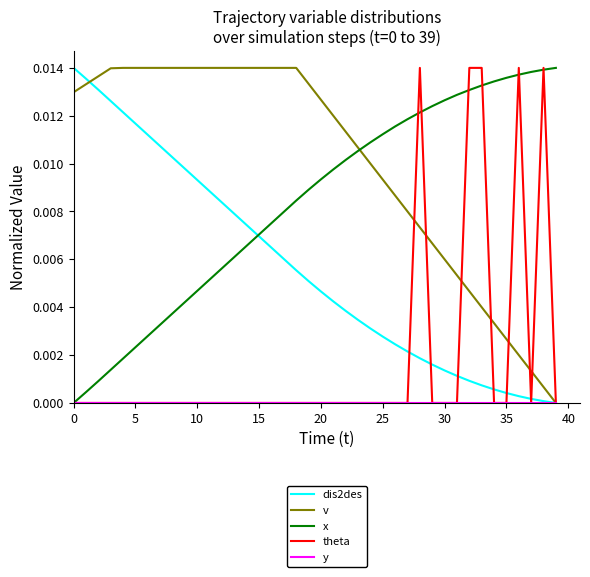

Which series has the largest total across all categories?

v